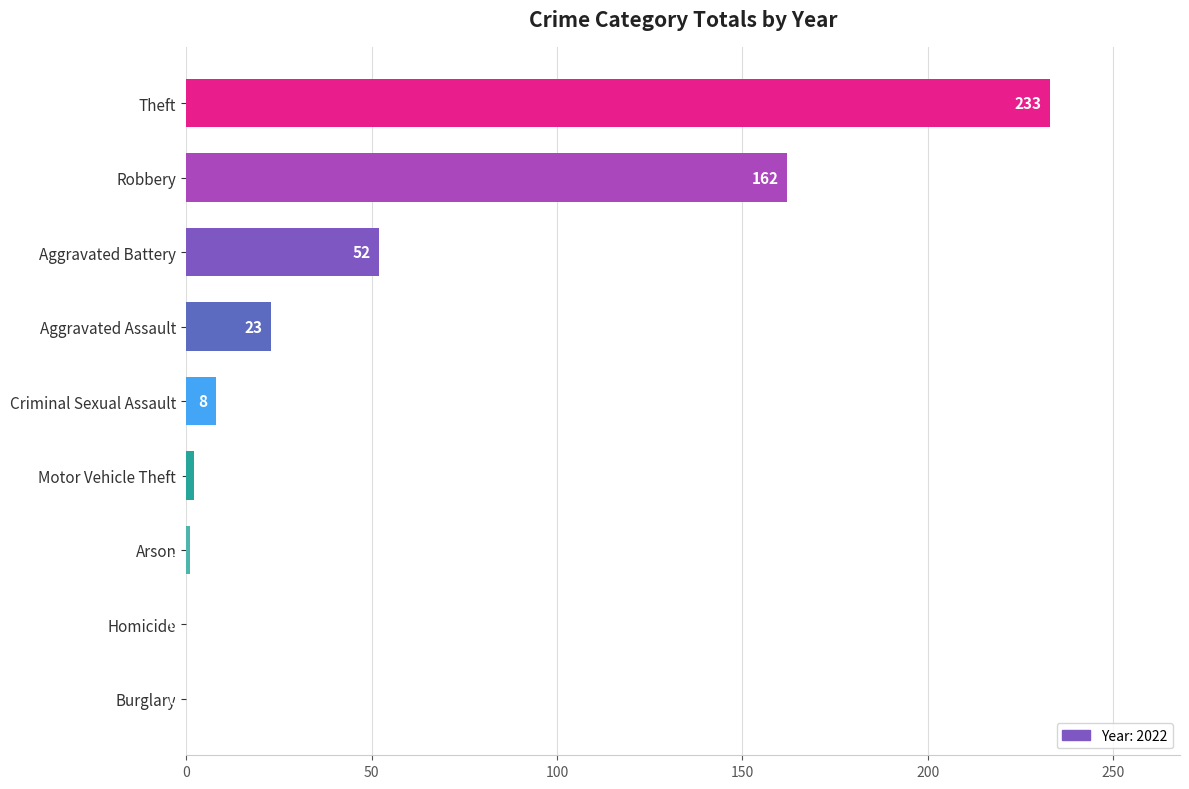

Reading top to bottom, list all the values displayed in this chart.

Theft=233	Robbery=162	Aggravated Battery=52	Aggravated Assault=23	Criminal Sexual Assault=8	Motor Vehicle Theft=2	Arson=1	Homicide=0	Burglary=0